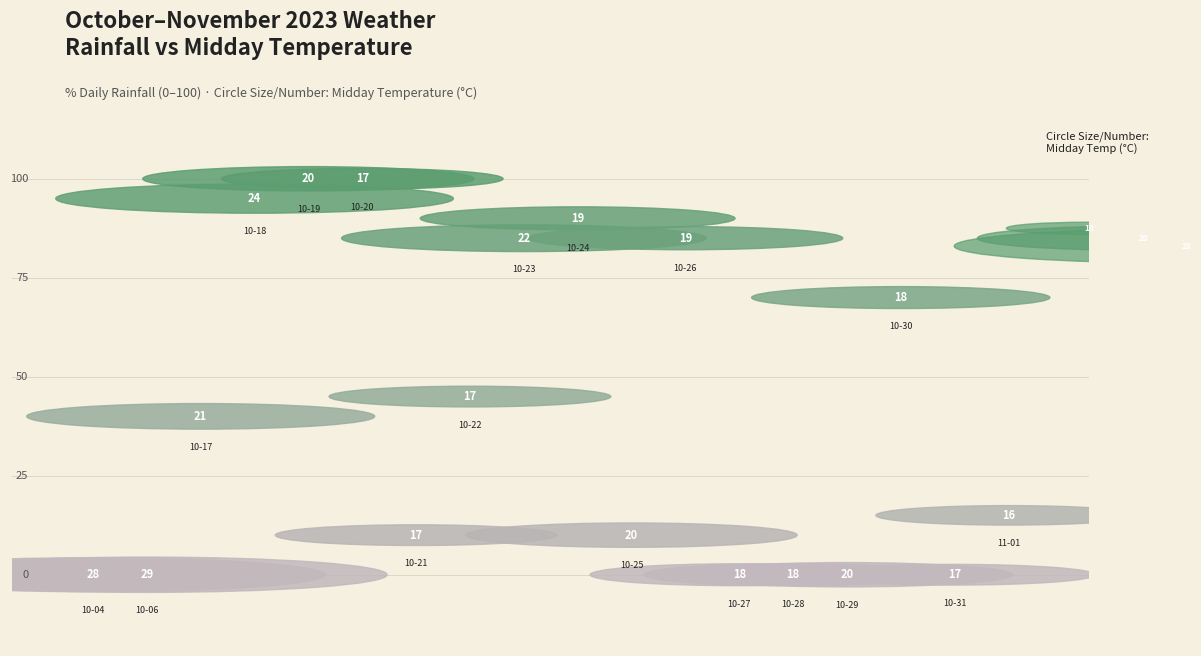

Is there a majority slice in this chart?

No